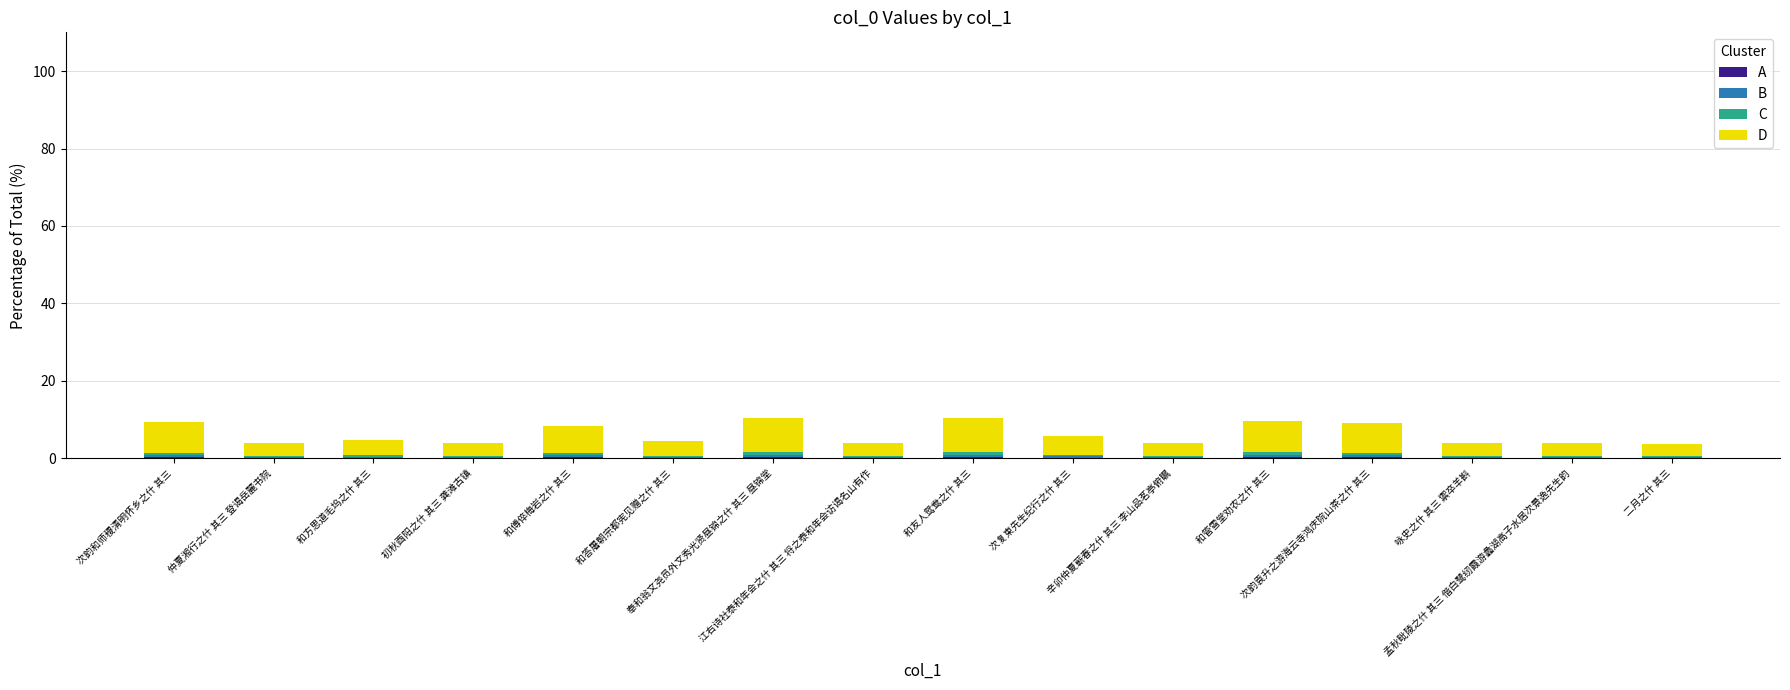

At 次韵和师稷清明怀乡之什 其三, list the series in order from smallest to largest.

A, B, C, D